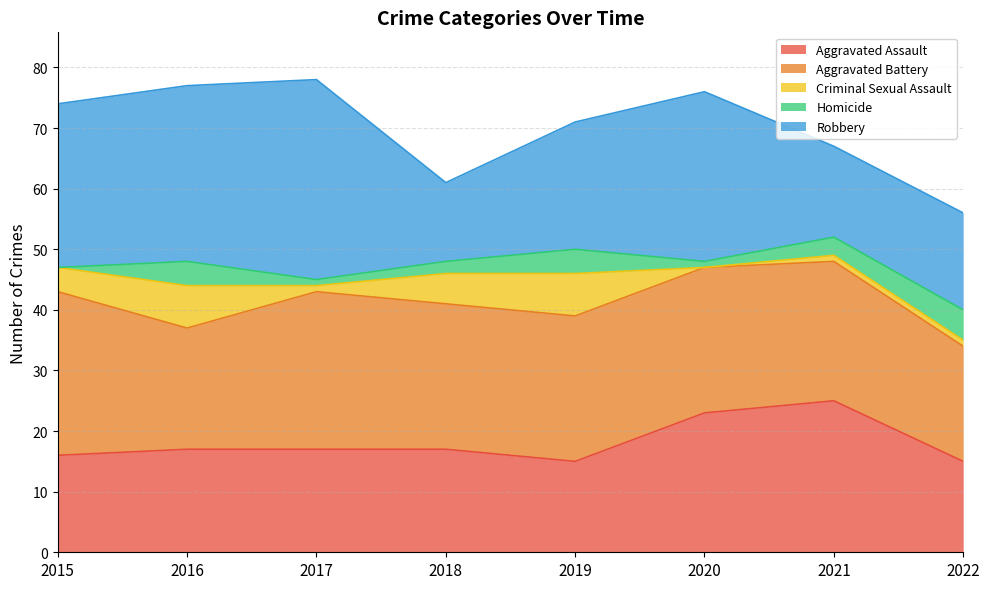

Where is Robbery nearest to the value 23?

2019